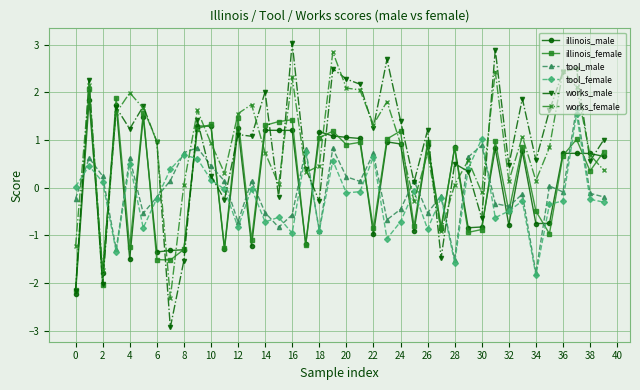

Which series ends up on top after the final intersection of tool_male and works_female?

works_female